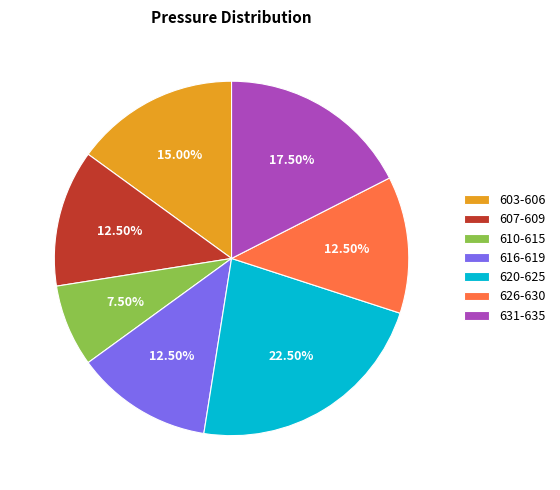

What is the largest slice in the pie chart?

620-625